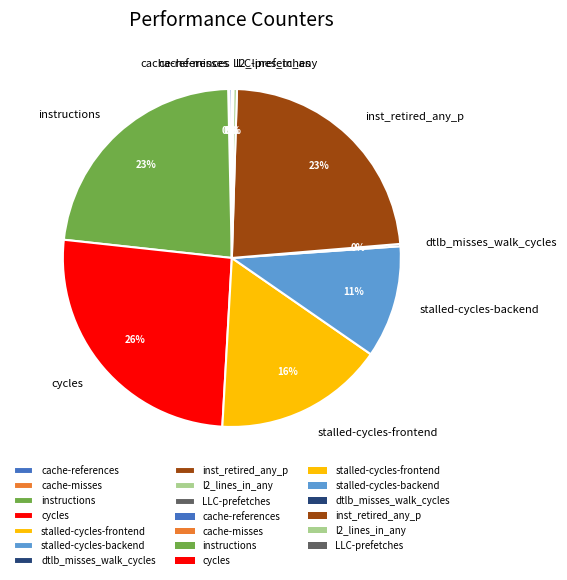

To the nearest percent, what is the average slice percentage?

10%